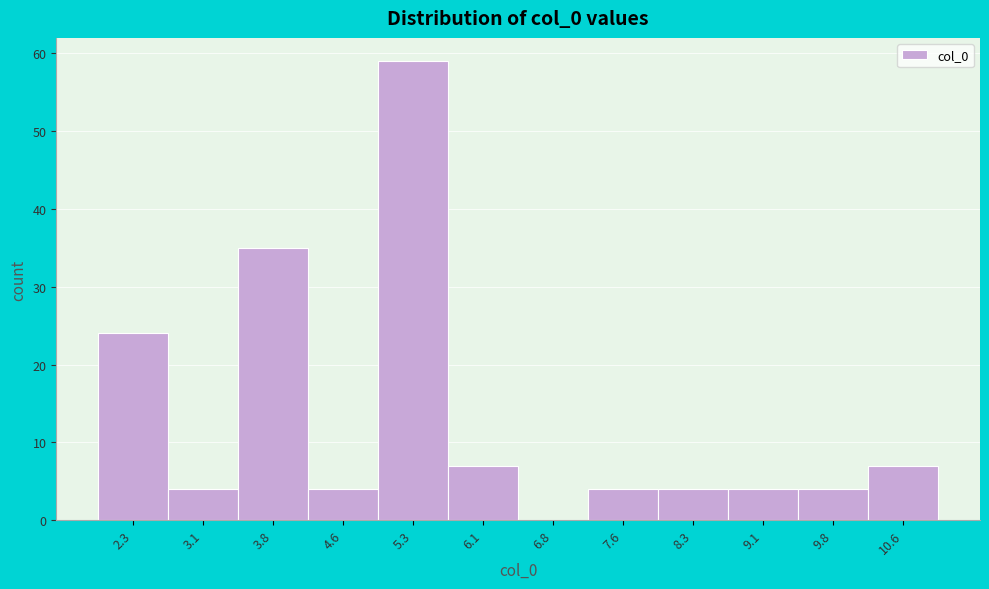

Reading left to right, list every bar in this chart as the range it spans on the x-axis followed by its height. Neither the bar edges nor the heights are printed on the chart, so give them approximately, as read against the axes.

1.9 to 2.7: 24
2.7 to 3.5: 4
3.5 to 4.2: 35
4.2 to 5.0: 4
5.0 to 5.7: 59
5.7 to 6.5: 7
6.5 to 7.2: 0
7.2 to 8.0: 4
8.0 to 8.7: 4
8.7 to 9.5: 4
9.5 to 10.2: 4
10.2 to 11.0: 7